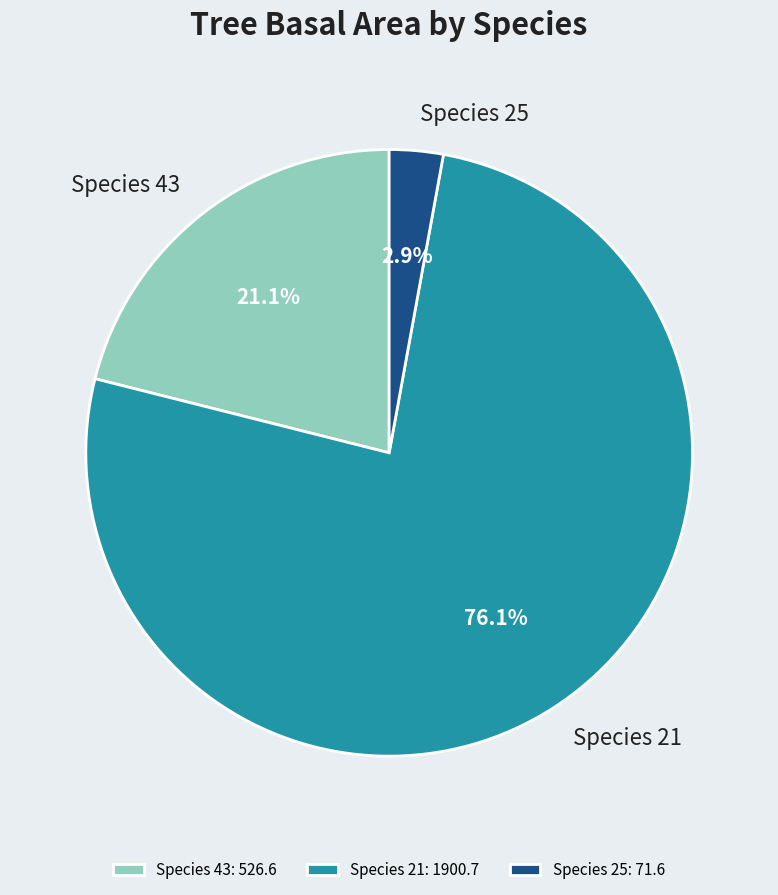

Is there any slice that represents more than half of the pie?

Yes